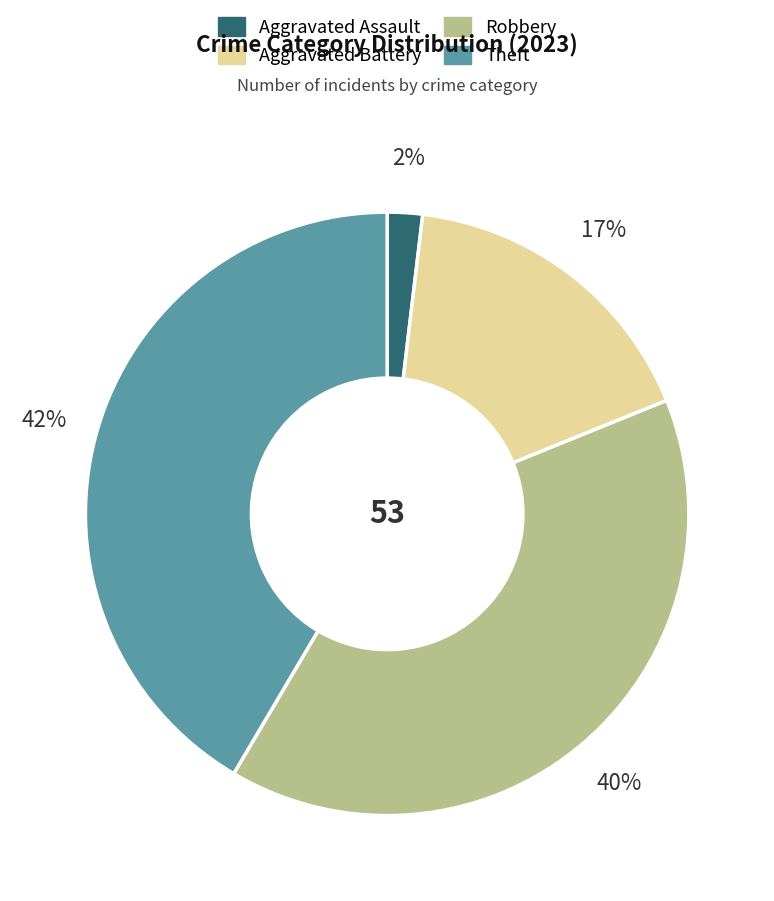

Between Aggravated Assault and Aggravated Battery, which is larger?

Aggravated Battery